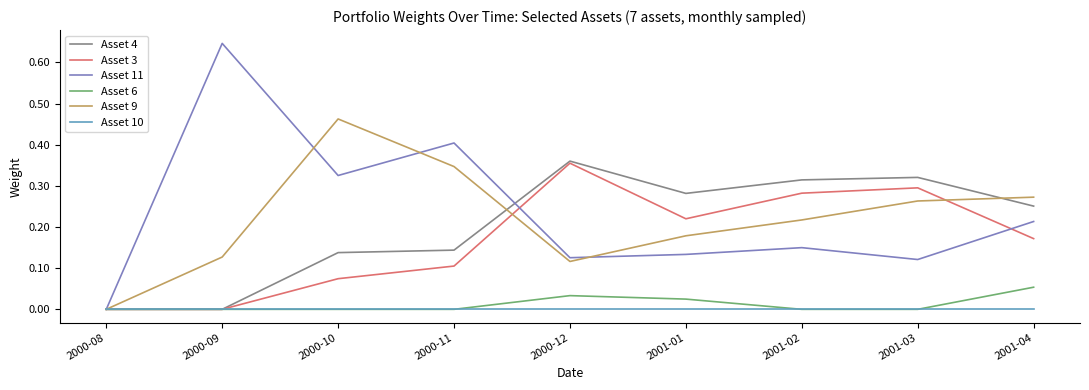

Which series has the widest spread of values?

Asset 11